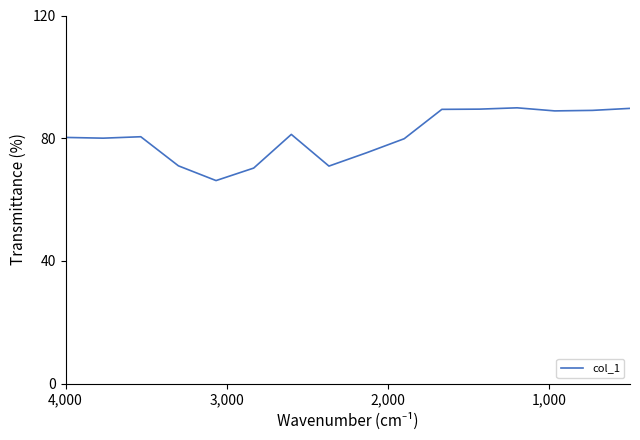

How many values are below 80?

6